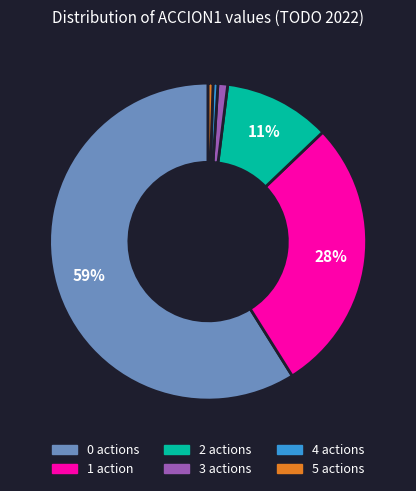

Is there any slice that represents more than half of the pie?

Yes